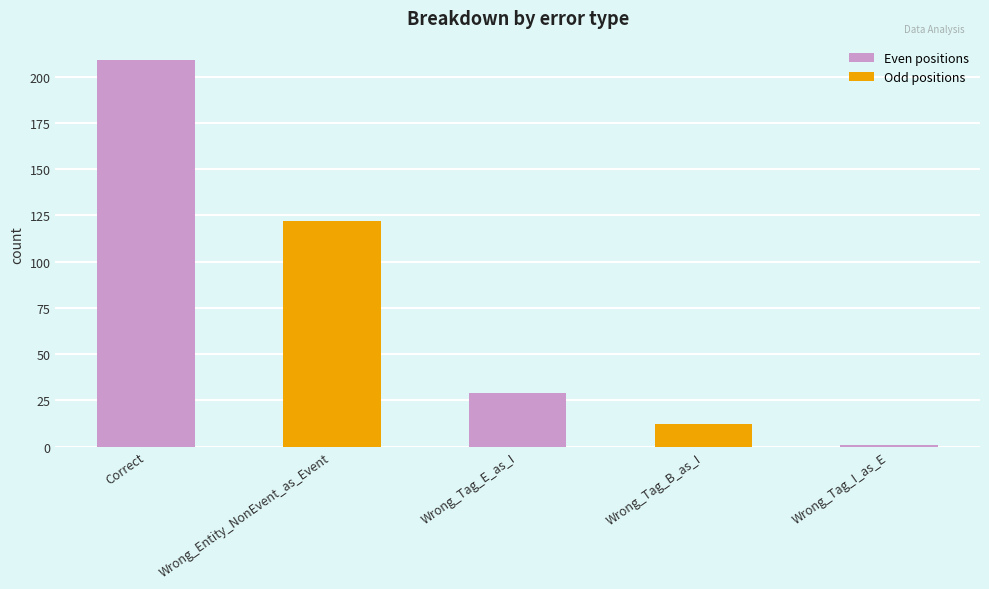

Are the bars grouped side by side (vs. stacked)?

No